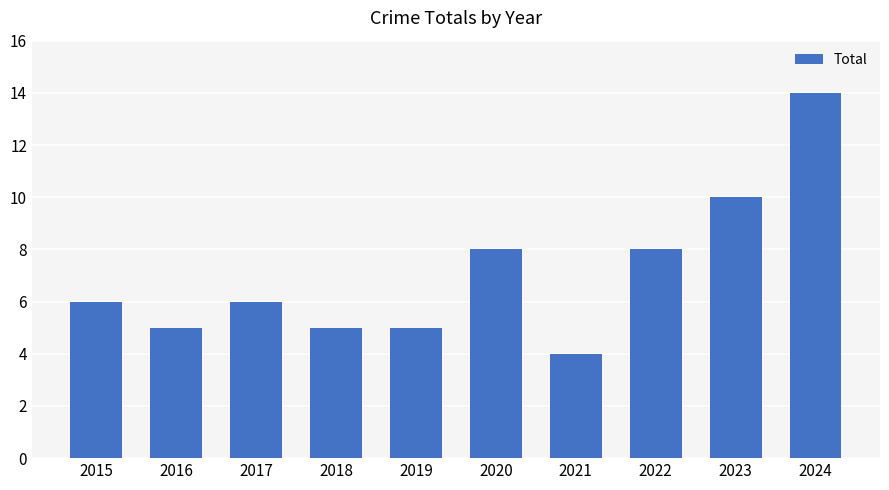

The value at 2020 is 8. True or false?

True